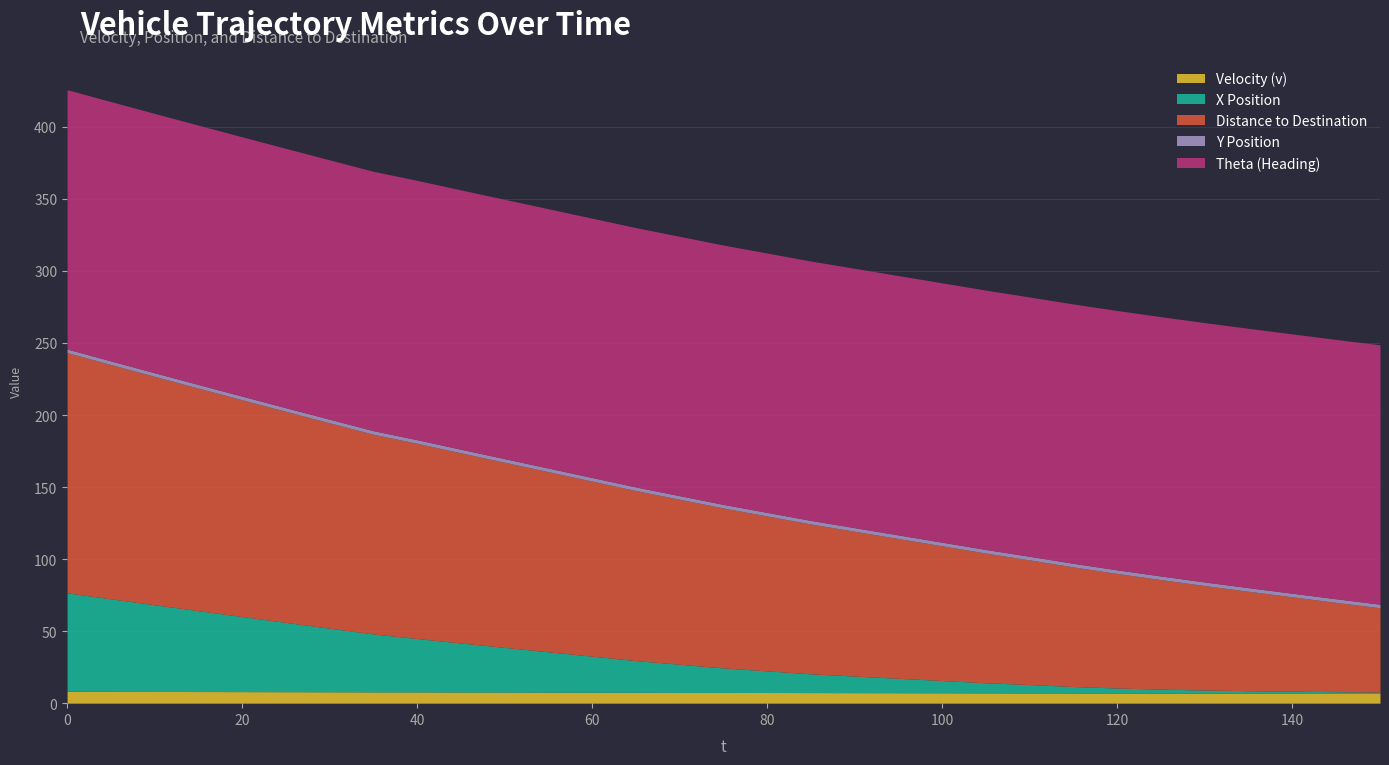

Reading left to right, transcribe all the data shown in this chart.

v: 8.2	8.2	8.1	8.1	8.0	8.0	7.9	7.8	7.8	7.8	7.7	7.7	7.6	7.5	7.5	7.5	7.4	7.3	7.3	7.2	7.2	7.2	7.1	7.0	7.0	7.0	6.9	6.8	6.8	6.8	6.7
x: 68.3	64.2	60.1	56.1	52.1	48.1	44.1	40.2	37.1	34.0	31.0	28.0	25.0	22.0	19.5	17.0	15.0	13.0	11.5	10.0	8.5	7.0	5.8	4.5	3.5	2.8	2.2	1.8	1.5	1.2	1.0
dis2des: 166.7	162.6	158.6	154.5	150.5	146.5	142.5	138.6	135.5	132.0	128.5	125.0	121.5	118.0	114.5	111.0	107.5	104.0	100.5	97.0	93.5	90.0	86.5	83.0	79.5	76.0	72.5	69.0	65.5	62.0	58.5
y: 2.5	2.5	2.5	2.5	2.5	2.5	2.5	2.5	2.5	2.5	2.5	2.5	2.5	2.5	2.5	2.5	2.5	2.5	2.5	2.5	2.5	2.5	2.5	2.5	2.5	2.5	2.5	2.5	2.5	2.5	2.5
theta: 180.0	180.0	180.0	180.0	180.0	180.0	180.0	180.0	180.0	180.0	180.0	180.0	180.0	180.0	180.0	180.0	180.0	180.0	180.0	180.0	180.0	180.0	180.0	180.0	180.0	180.0	180.0	180.0	180.0	180.0	180.0